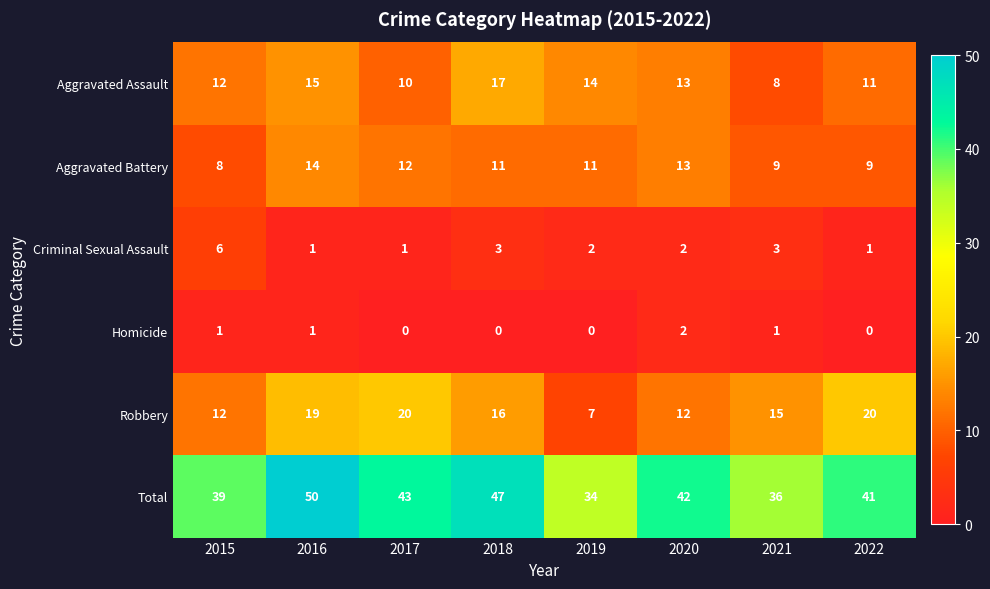

Count the number of data series in this chart.

6